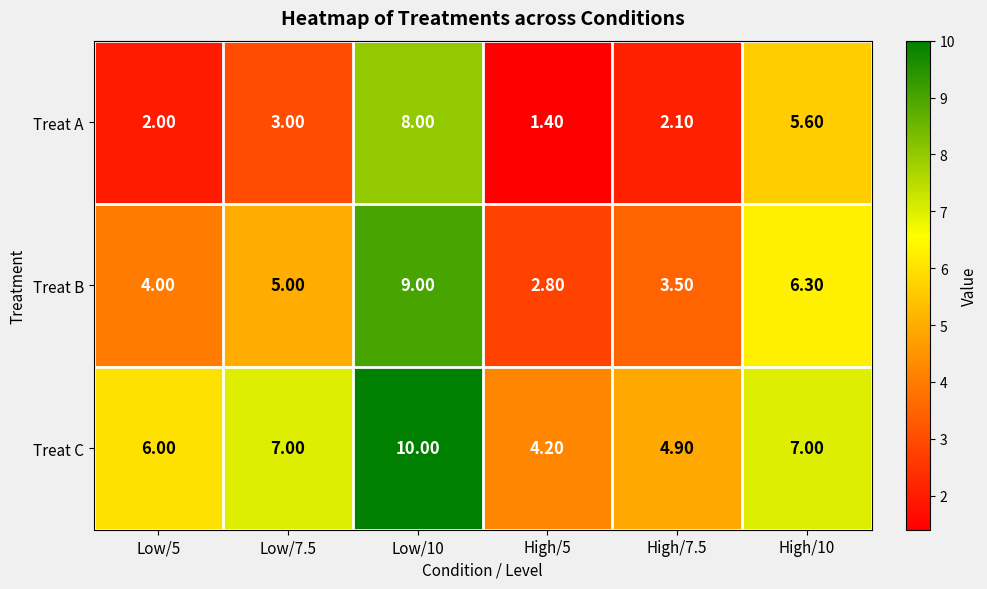

What is the spread (max minus min) of values at High/10?

1.4